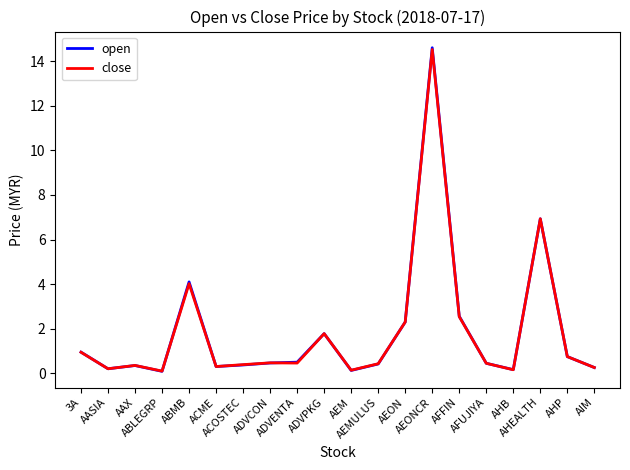

What is the maximum value shown in the chart?

14.6